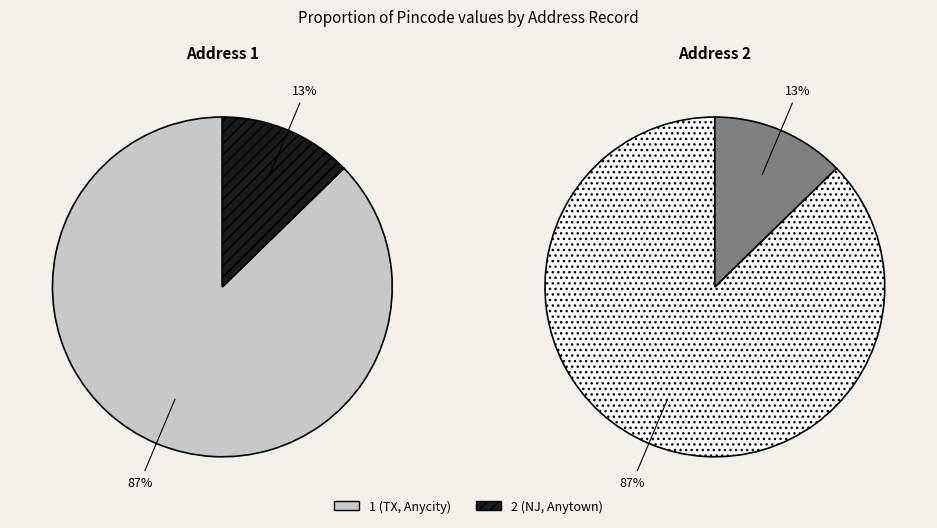

What is the majority slice?

1 (TX, Anycity)